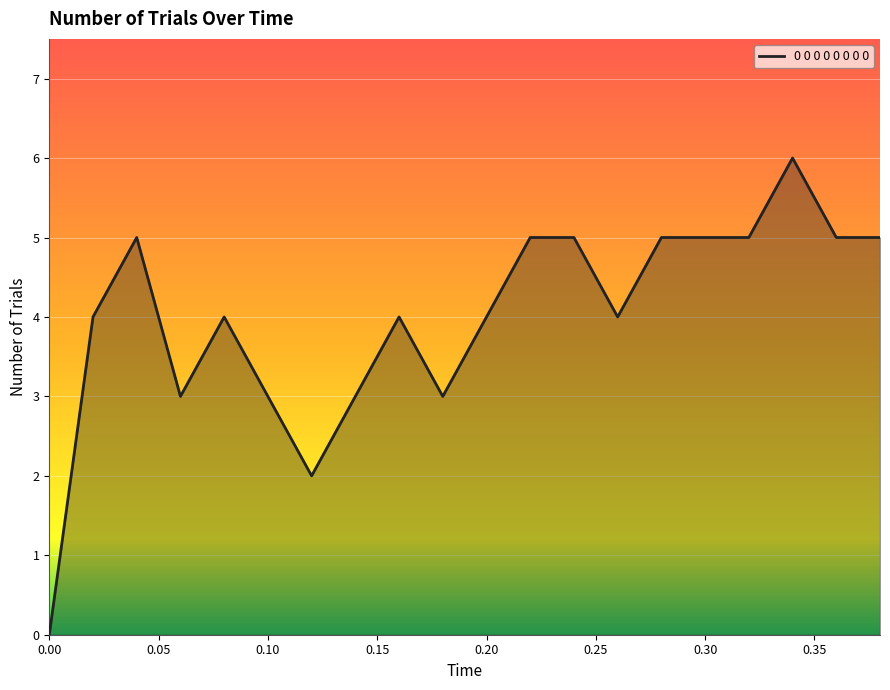

What is the average value?

4